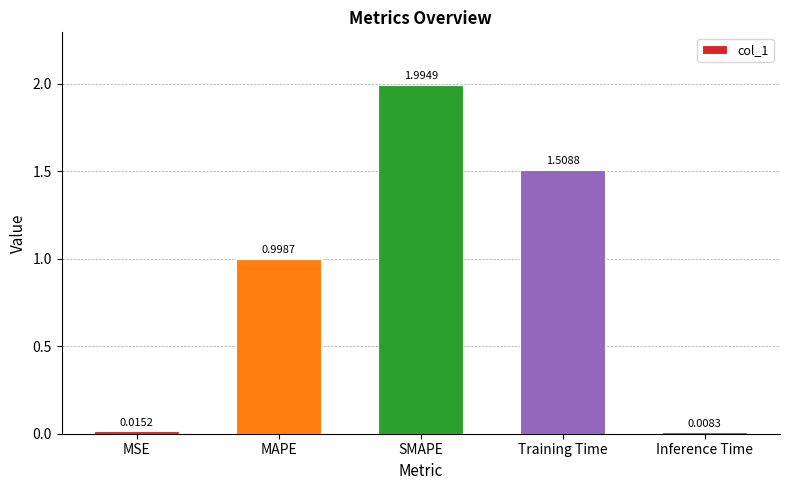

Which label corresponds to the largest value in the chart?

SMAPE